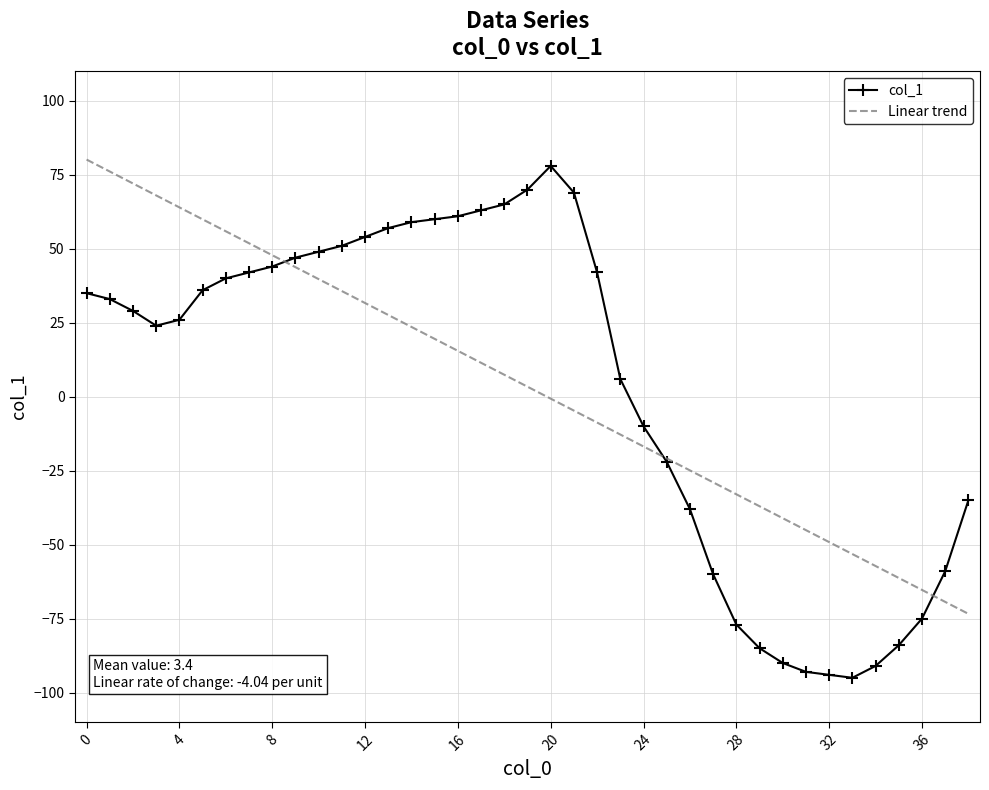

What is the lowest value of the Linear trend series?

-73.4